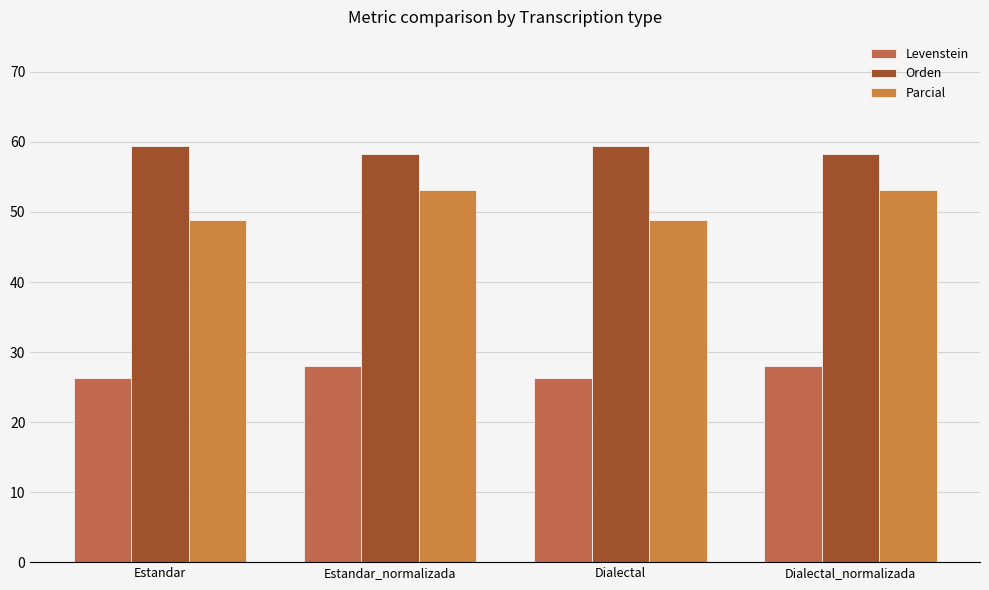

At which category does the chart reach its minimum across all series?

Estandar